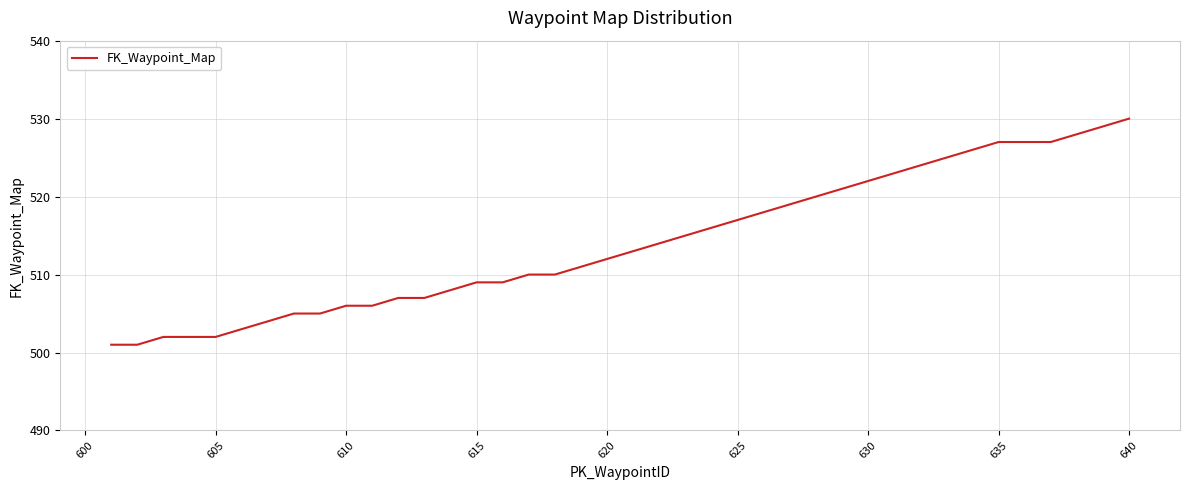

What is the greatest value displayed?

530